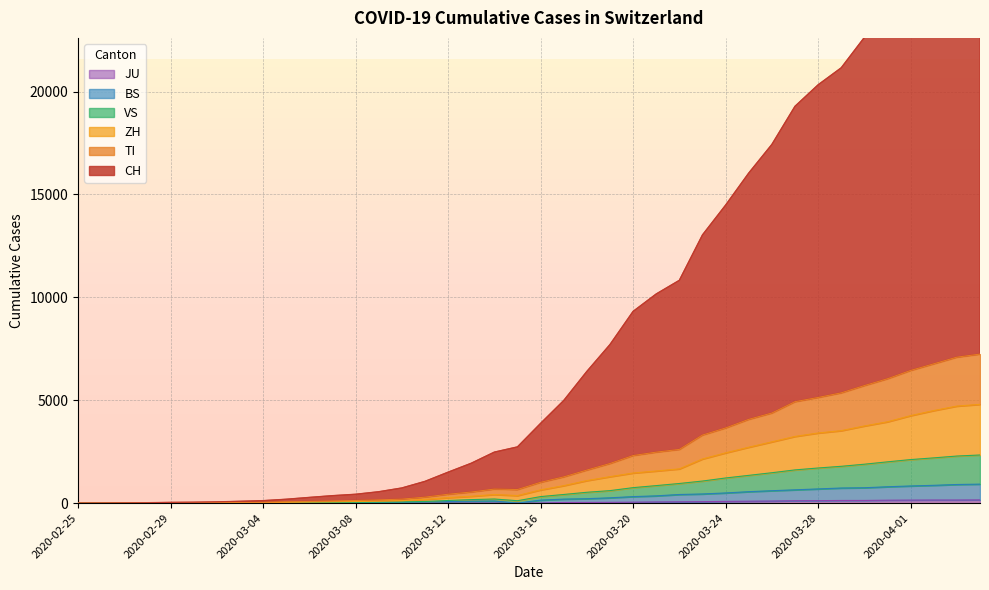

What are all the series names shown in the legend?

CH, TI, ZH, JU, VS, BS